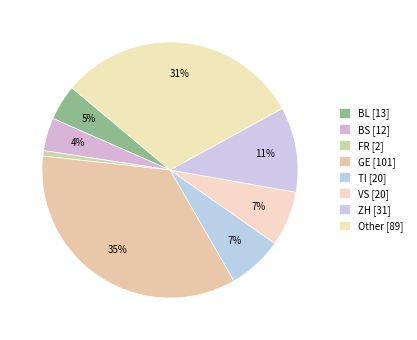

How many slices are in this pie chart?

8